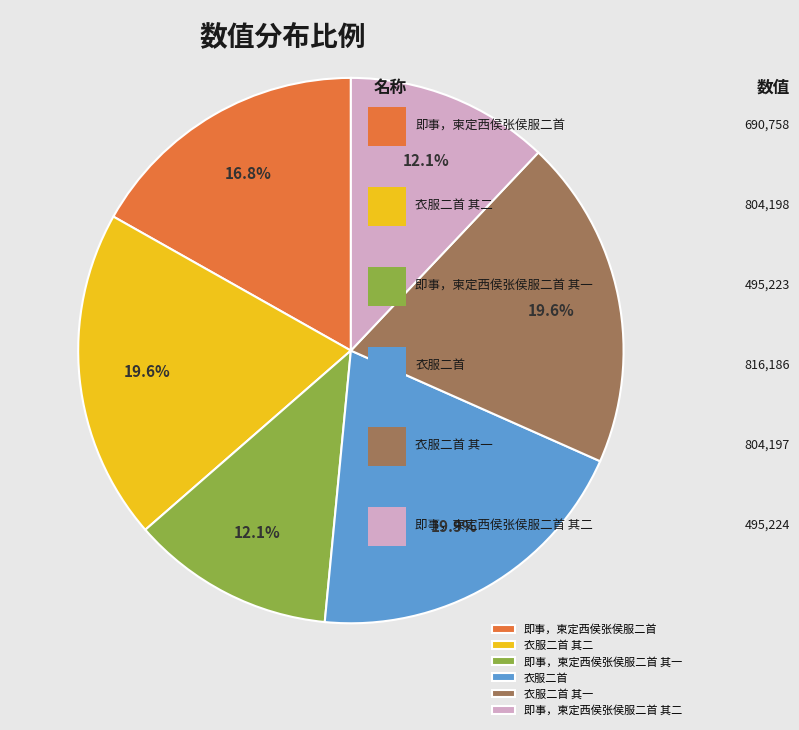

Between 即事，柬定西侯张侯服二首 其一 and 衣服二首, which is larger?

衣服二首